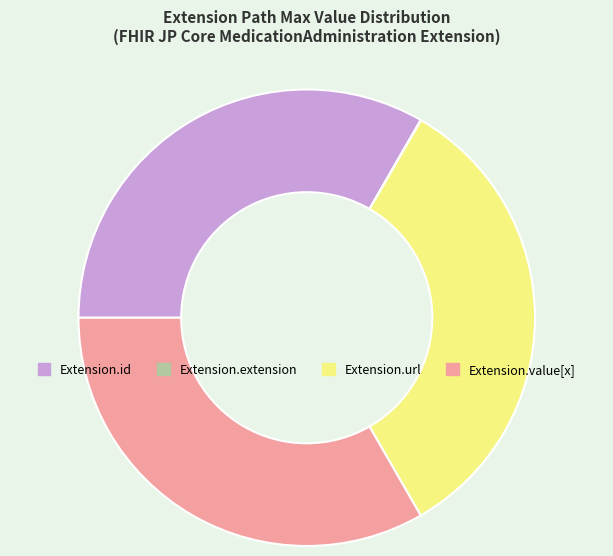

Does any single category account for the majority?

No